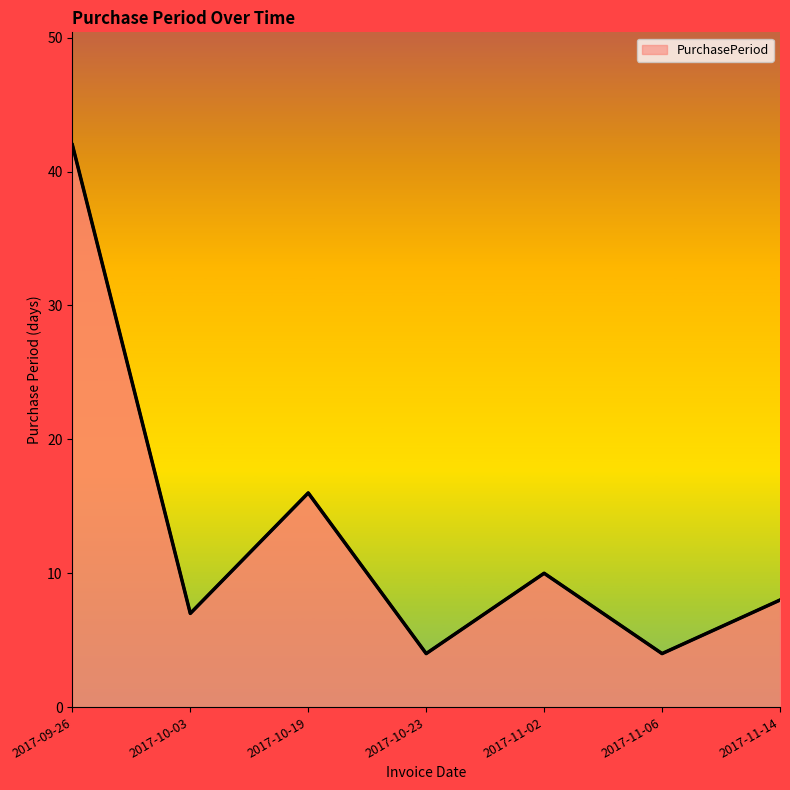

The value at 2017-10-03 is 7. True or false?

True